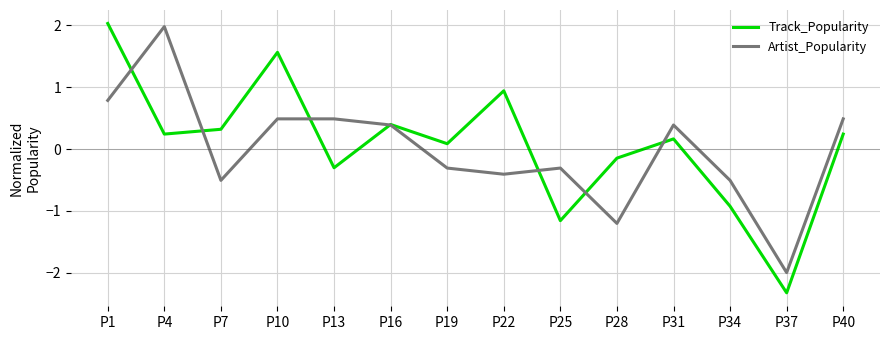

True or false: Artist_Popularity and Track_Popularity cross at least once.

True